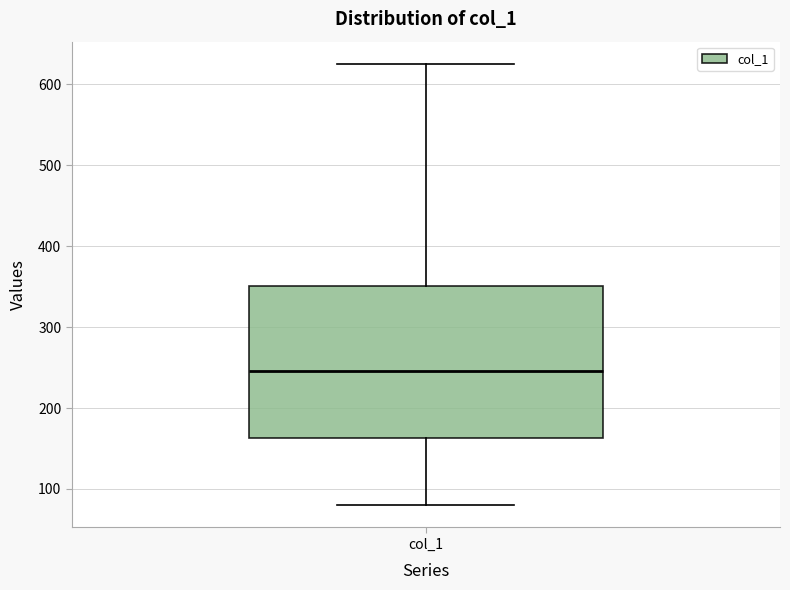

Transcribe this box plot: give where the median line is, the range the box spans, and where the two whiskers end, as read against the y-axis. The values are not printed on the chart, so give them approximately, as read against the axis.

median 250, box 160 to 350, whiskers 80 to 630